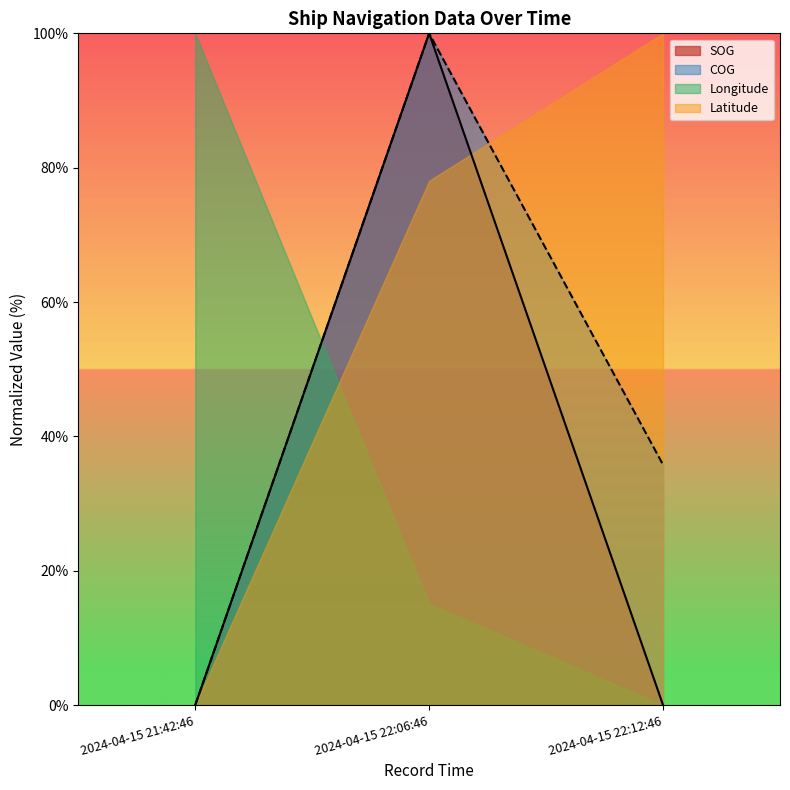

How many lines are shown in the chart?

4